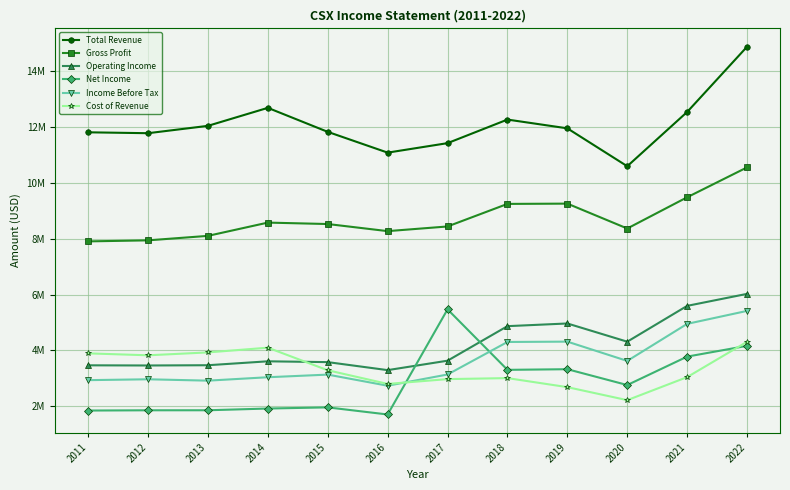

True or false: Gross Profit and Net Income cross at least once.

False